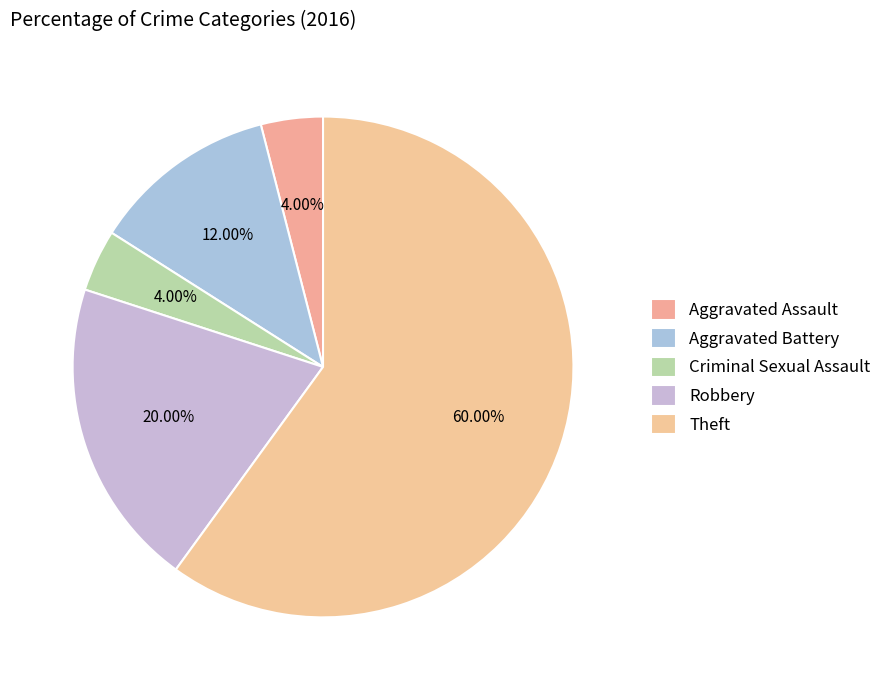

How many slices are in this pie chart?

5